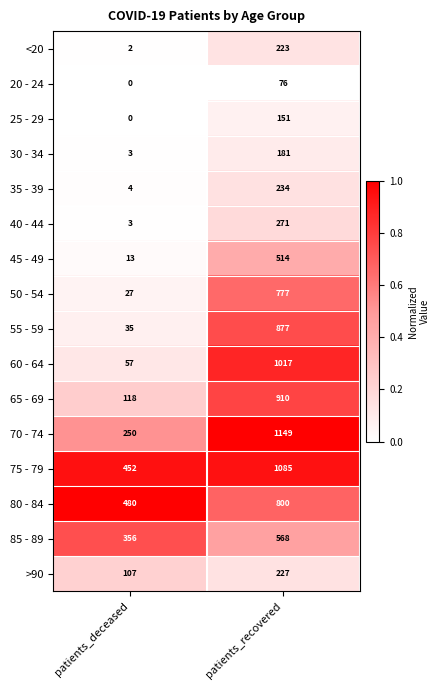

At patients_recovered, list the series in order from largest to smallest.

70 - 74, 75 - 79, 60 - 64, 65 - 69, 55 - 59, 80 - 84, 50 - 54, 85 - 89, 45 - 49, 40 - 44, 35 - 39, >90, <20, 30 - 34, 25 - 29, 20 - 24